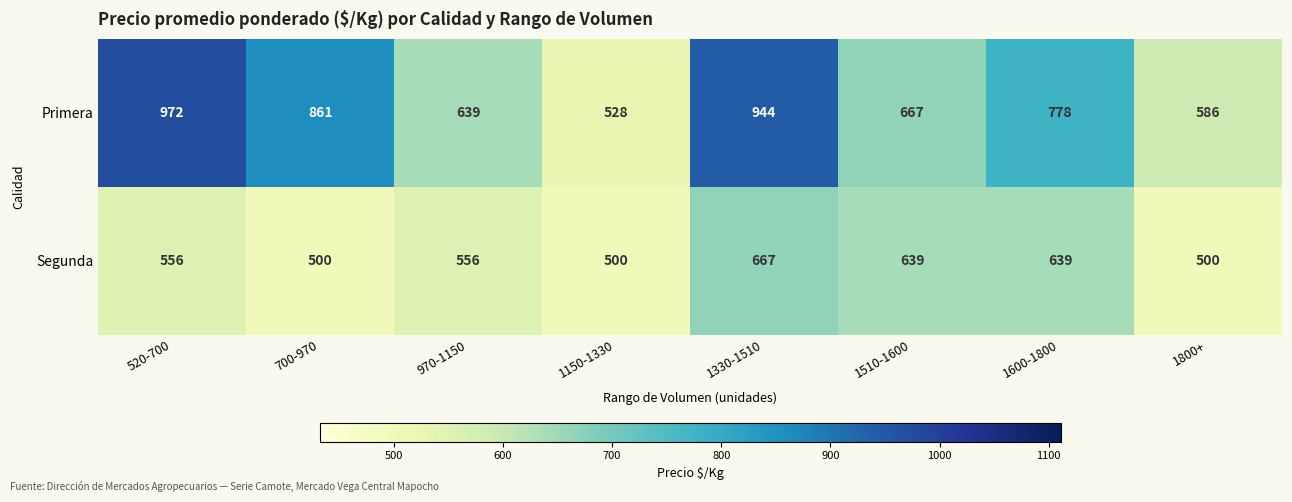

List the series in order of their overall mean, highest first.

Primera, Segunda